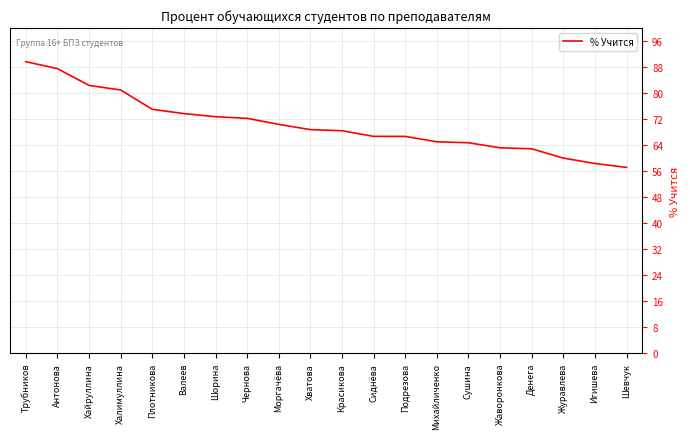

What is the difference between the values at Антонова and Денега?

24.6